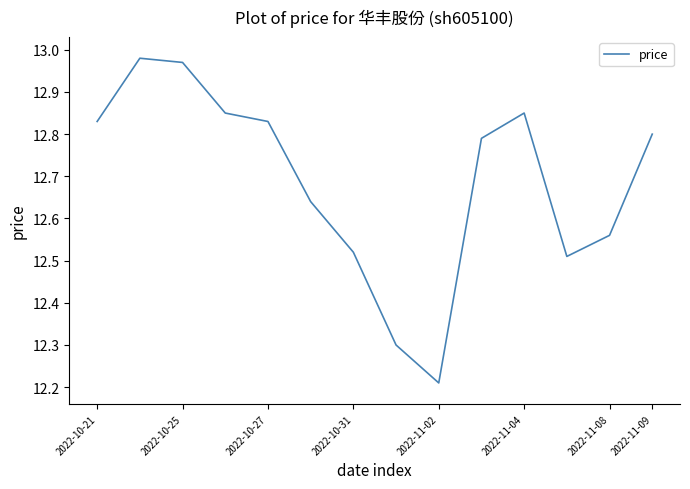

How many interior local valleys (lower than both neighbors) does the data have?

2